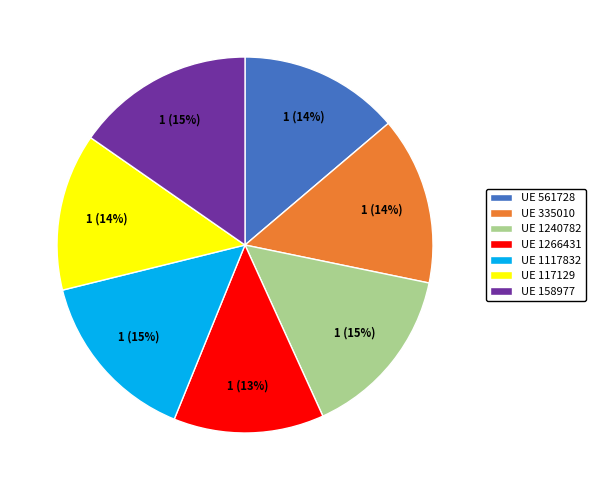

To the nearest percent, what is the average slice percentage?

14%